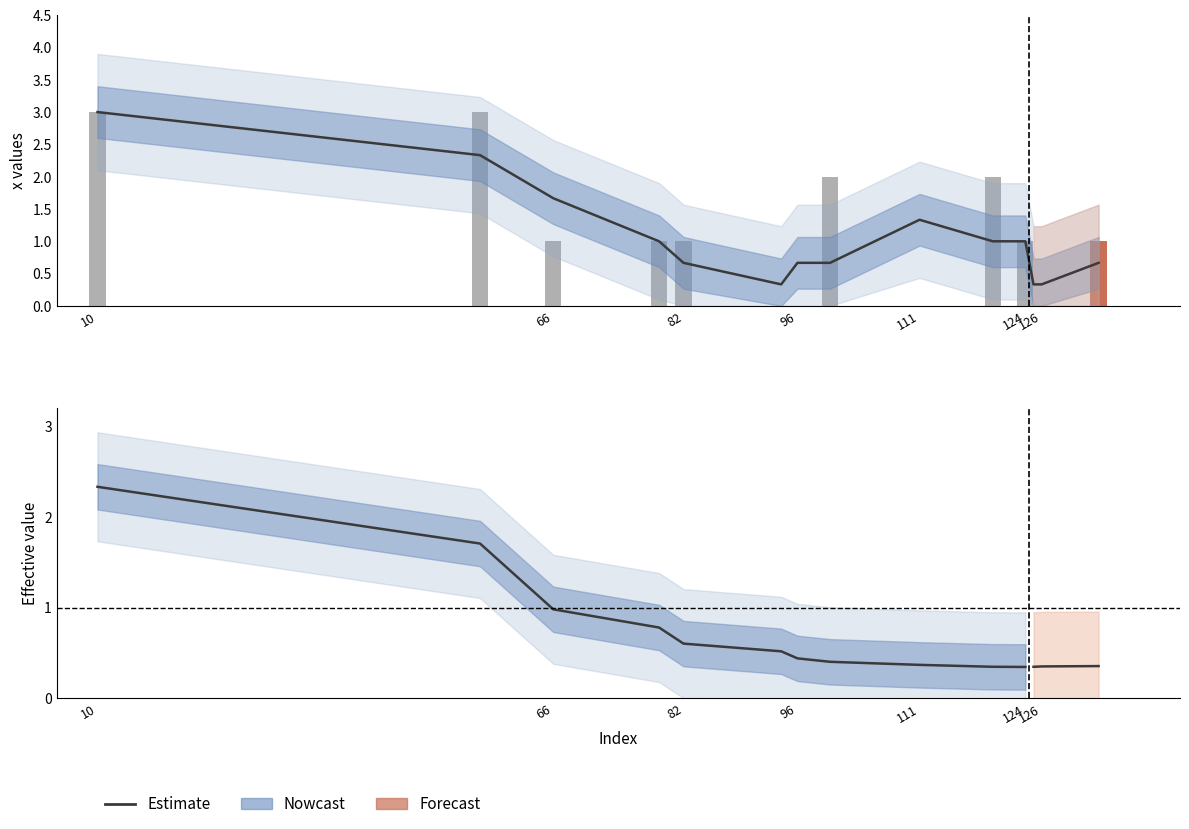

Reading right to left, what are all the values shown in this chart?

0.3	0.3	0.4	0.4	0.4	0.5	0.6	0.8	1.0	1.7	2.3